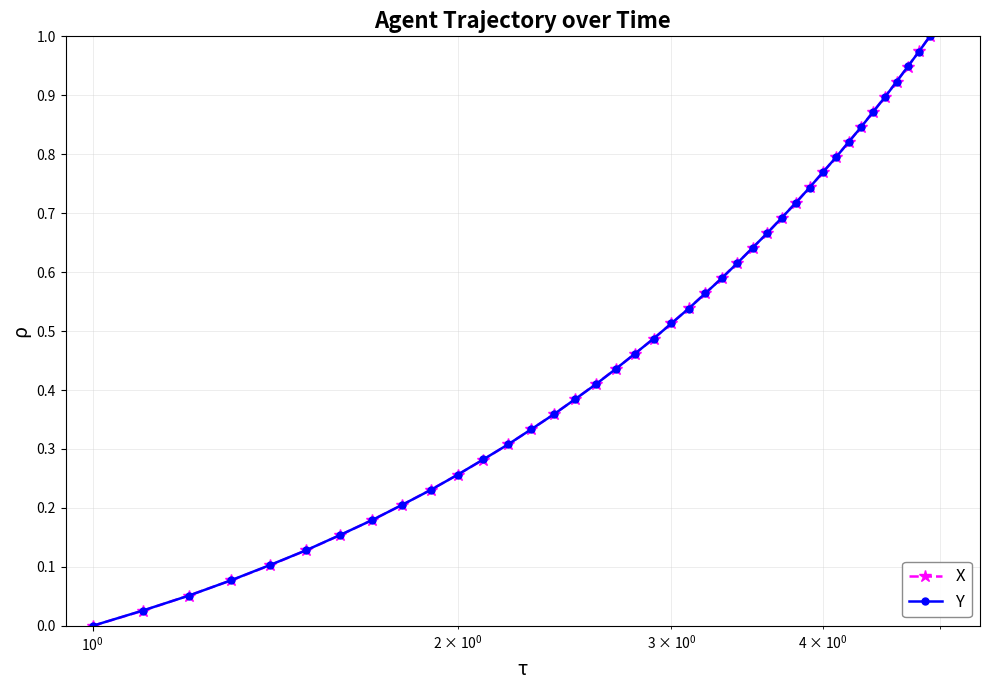

True or false: X has more than 1 interior local peaks.

False